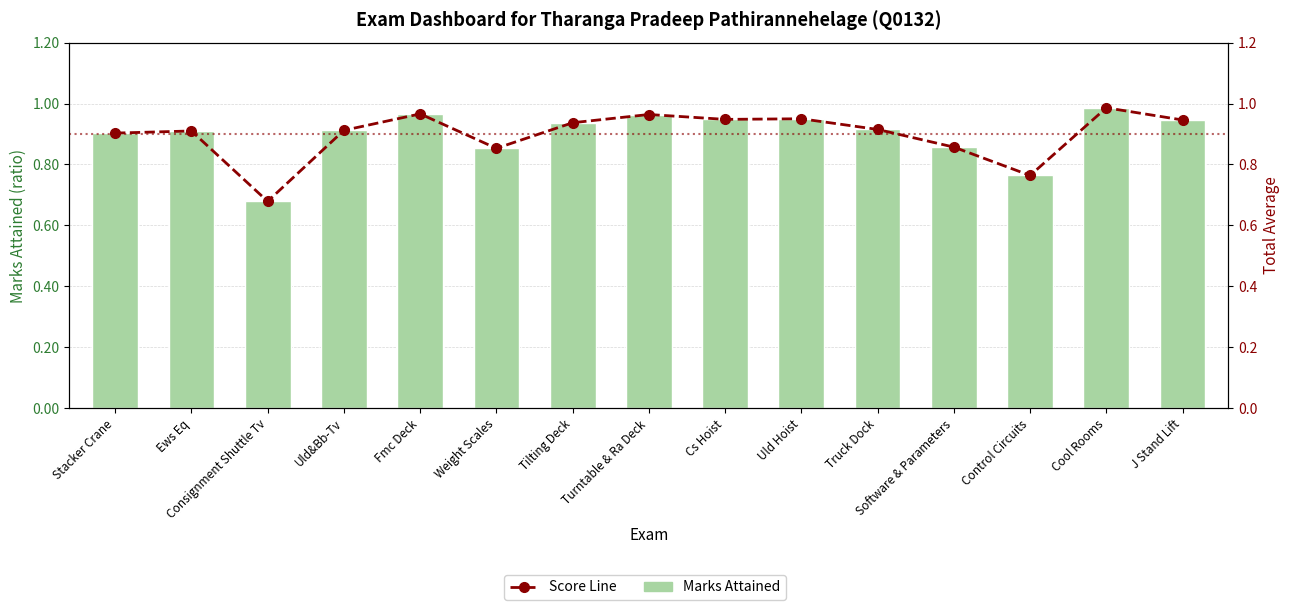

At which category is the sum across all series the highest?

Cool Rooms